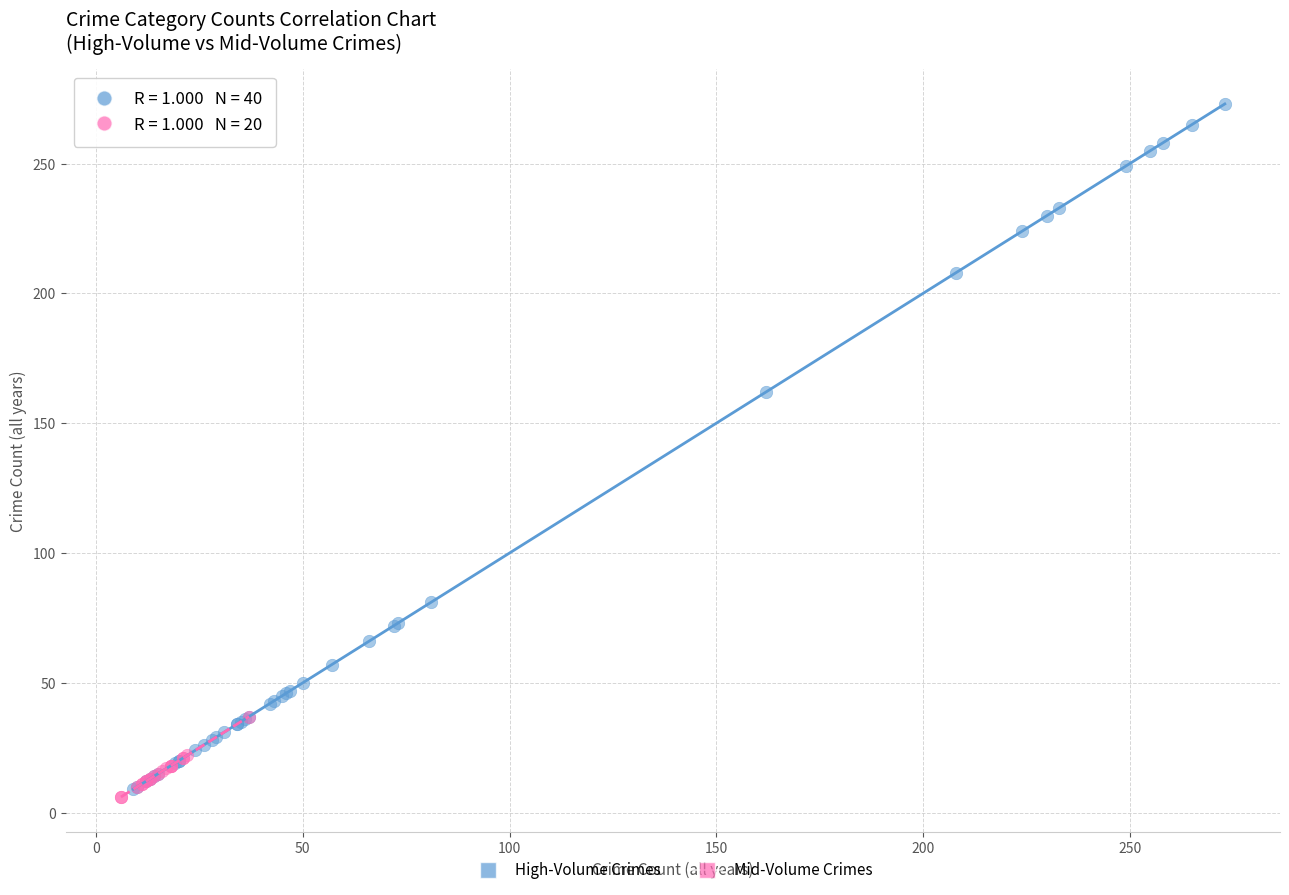

Which series has the largest Y range (max minus min)?

High-Volume Crimes